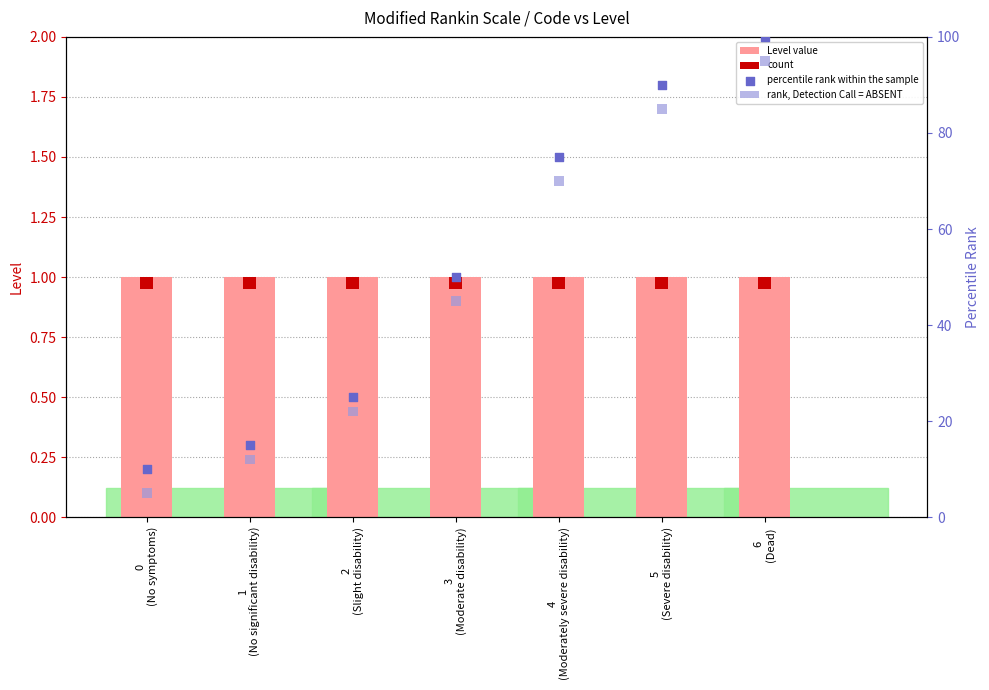

Which series has the largest total across all categories?

percentile rank within the sample